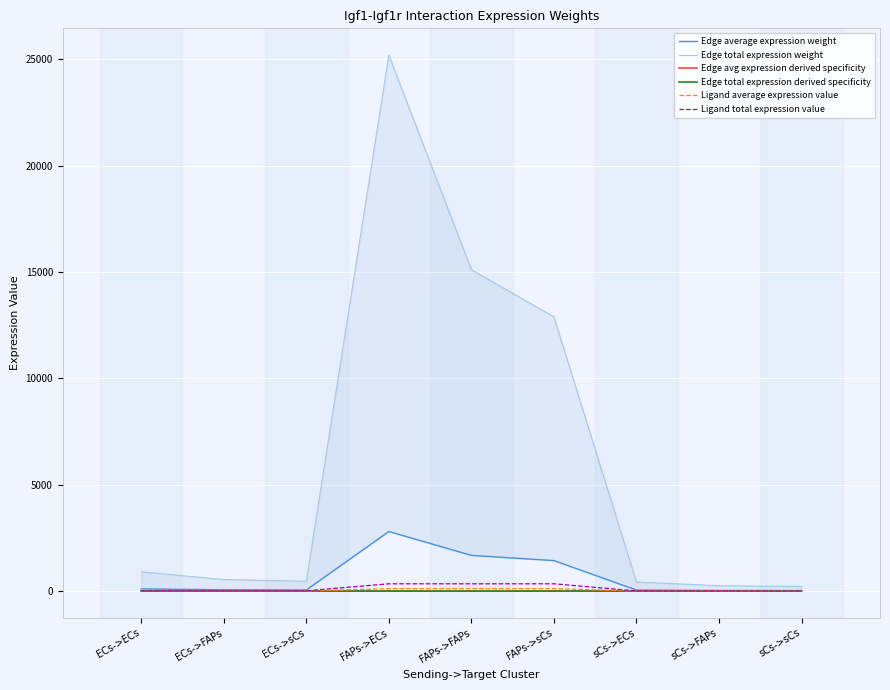

Does the chart display data point markers on the line(s)?

No